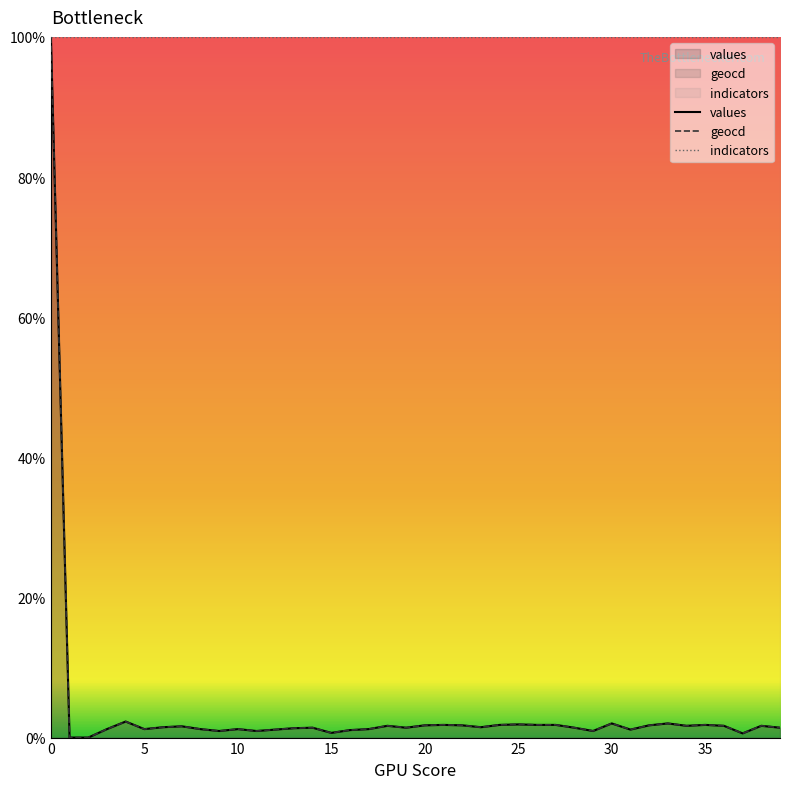

Reading left to right, what are all the values shown in this chart?

values: 0=100.0	1=0.0	2=0.0	3=1.2	4=2.3	5=1.2	6=1.5	7=1.6	8=1.2	9=0.9	10=1.2	11=0.9	12=1.1	13=1.3	14=1.4	15=0.7	16=1.1	17=1.2	18=1.7	19=1.4	20=1.8	21=1.8	22=1.8	23=1.5	24=1.8	25=1.9	26=1.8	27=1.8	28=1.4	29=0.9	30=2.0	31=1.1	32=1.8	33=2.0	34=1.7	35=1.8	36=1.7	37=0.6	38=1.7	39=1.4
geocd: 0=100.0	1=0.0	2=0.0	3=1.2	4=2.3	5=1.2	6=1.5	7=1.6	8=1.2	9=0.9	10=1.2	11=0.9	12=1.1	13=1.3	14=1.4	15=0.7	16=1.1	17=1.2	18=1.7	19=1.4	20=1.8	21=1.8	22=1.8	23=1.5	24=1.8	25=1.9	26=1.8	27=1.8	28=1.4	29=0.9	30=2.0	31=1.1	32=1.8	33=2.0	34=1.7	35=1.8	36=1.7	37=0.6	38=1.7	39=1.4